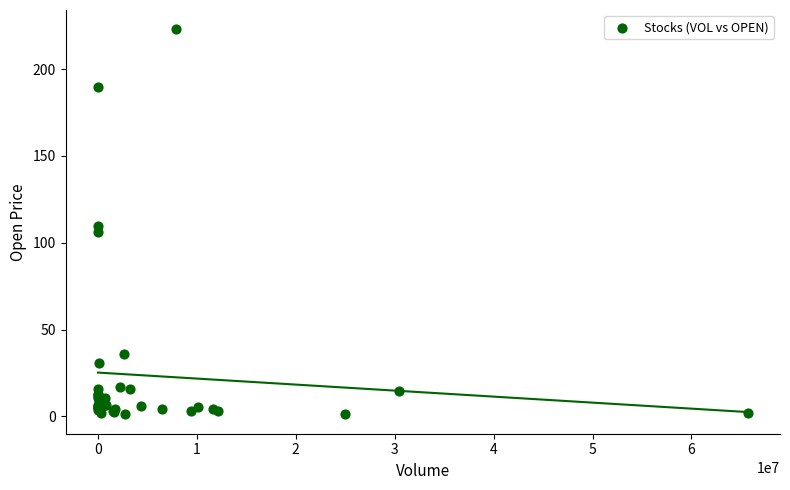

What Y value in the scatter plot is closest to 112?

109.5